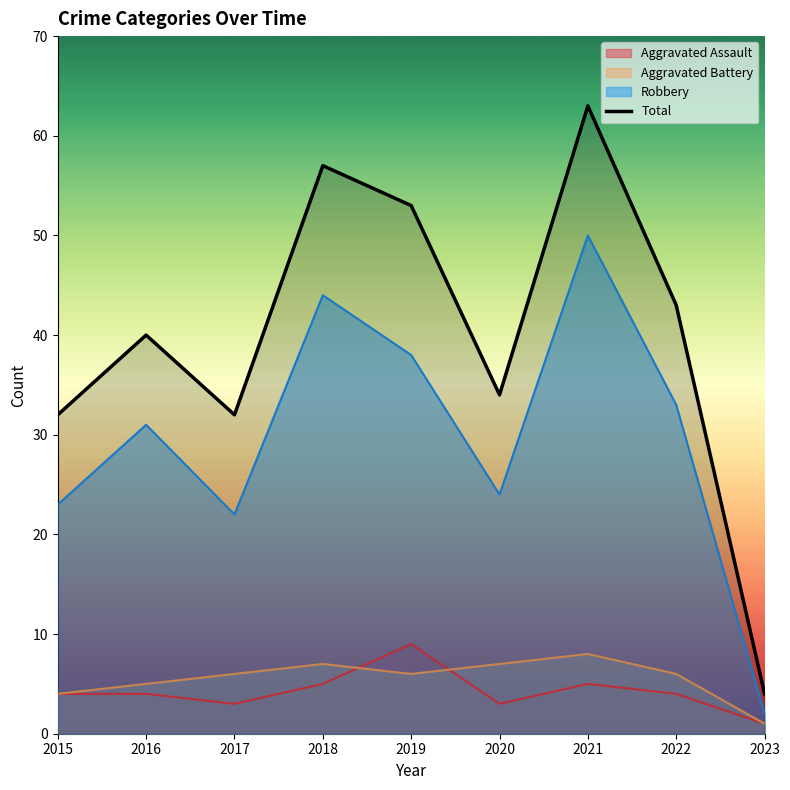

How many points are higher than both their immediate neighbors (excluding endpoints)?

3